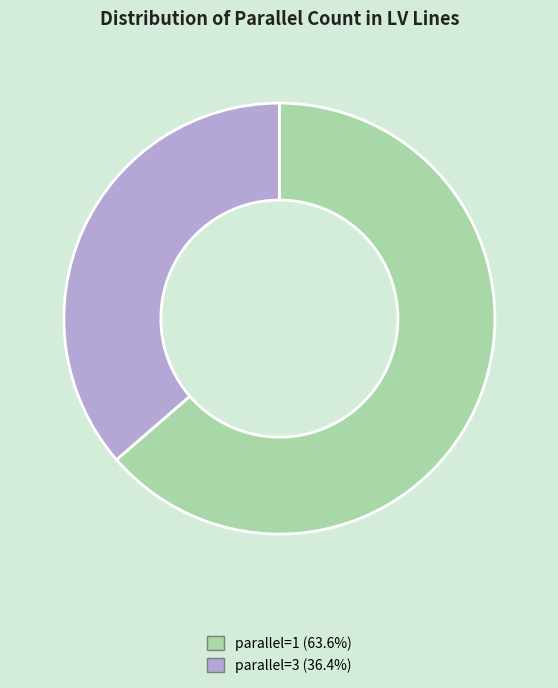

Do parallel=3 and parallel=1 together represent more than half of the pie?

Yes